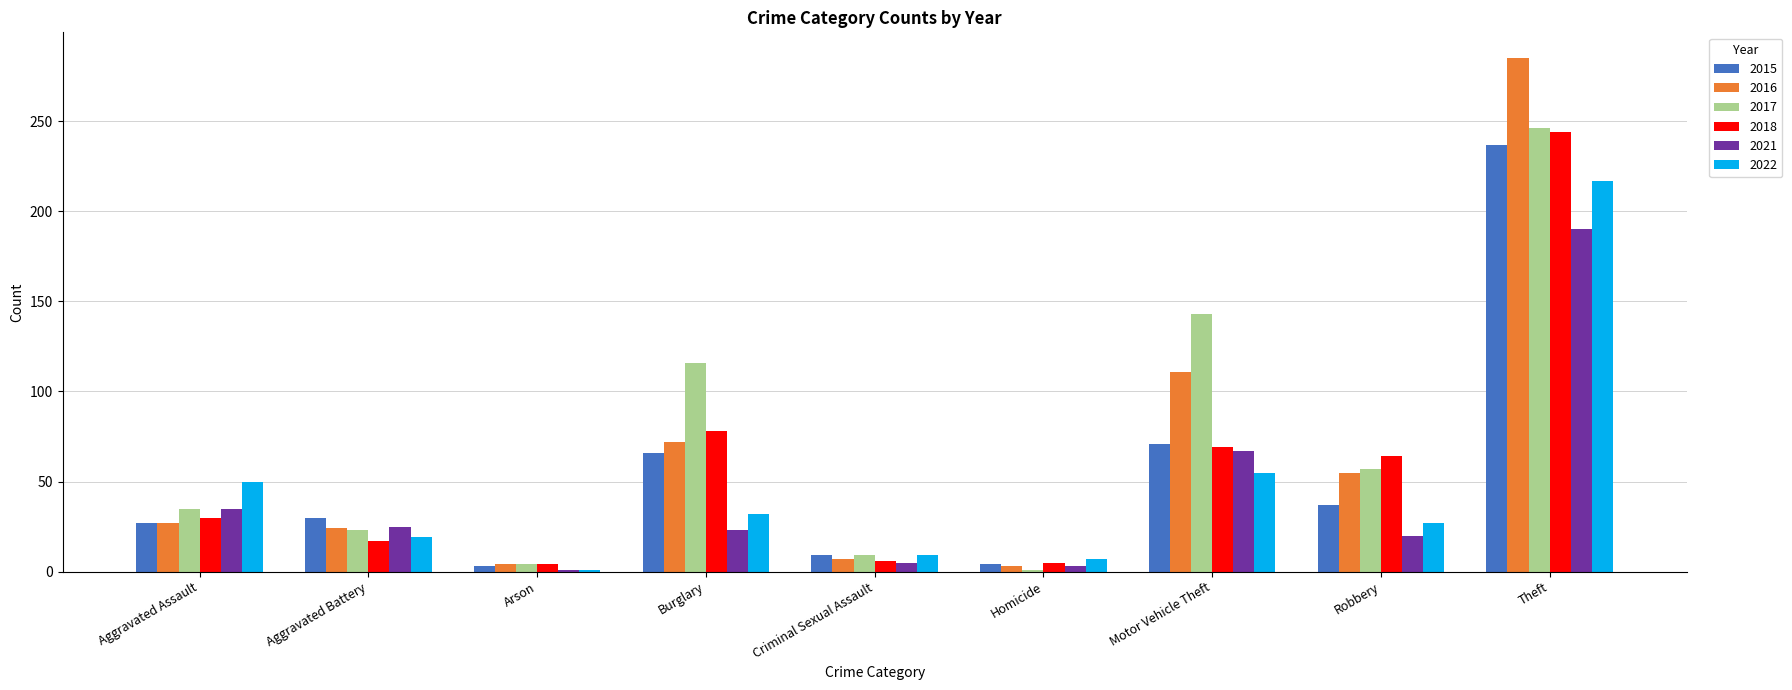

What value does the 2015 series have at Theft?

237